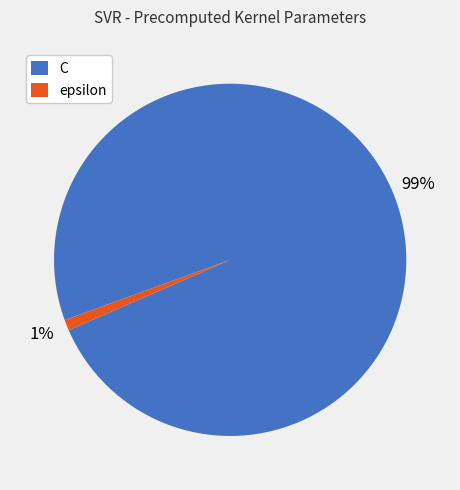

Combined, do epsilon and C account for over 50%?

Yes